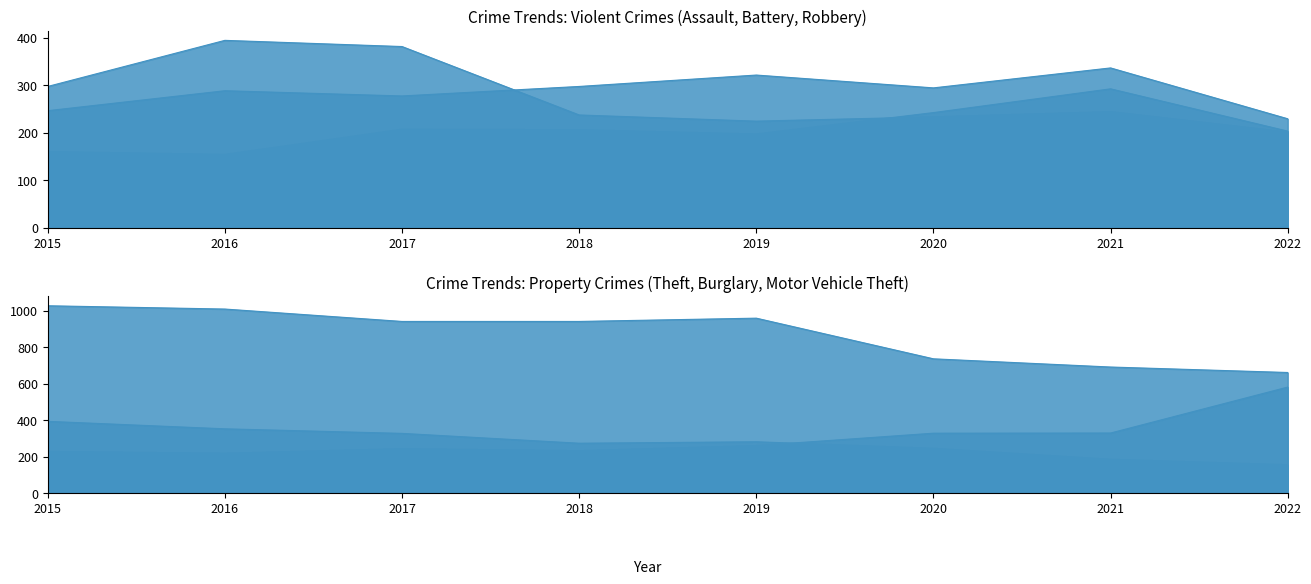

What is the spread (max minus min) of values at 2017?

734